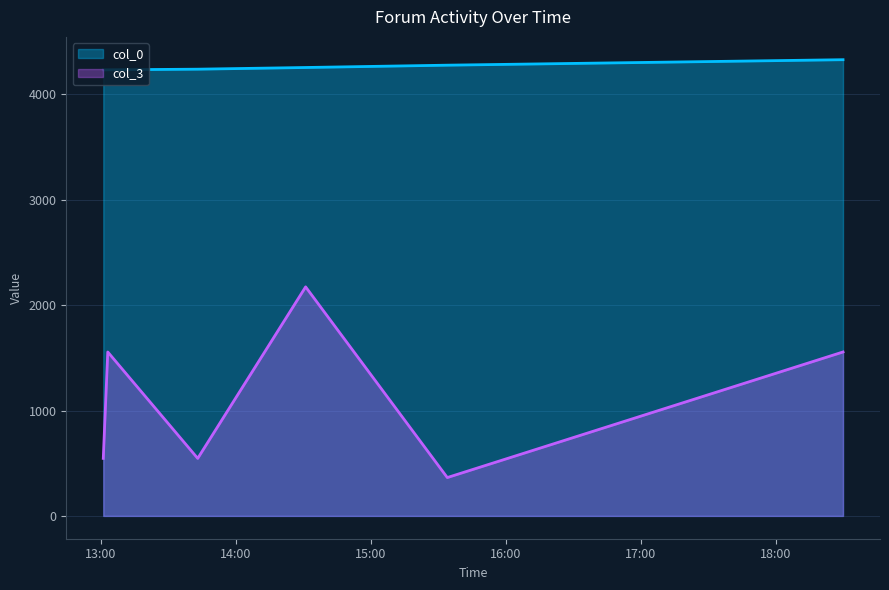

What is the sum of all col_0 values?

25571